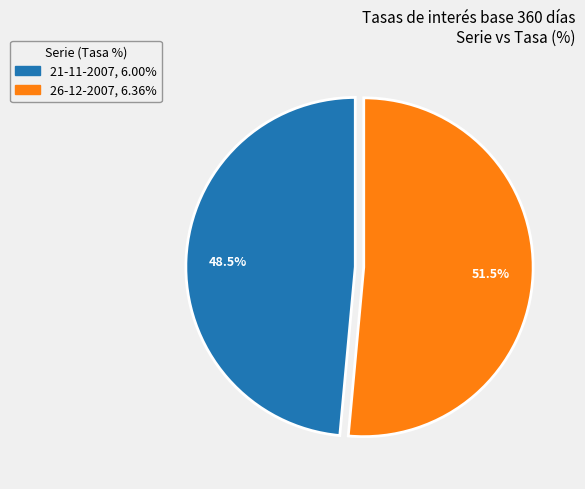

Is there a majority slice in this chart?

Yes